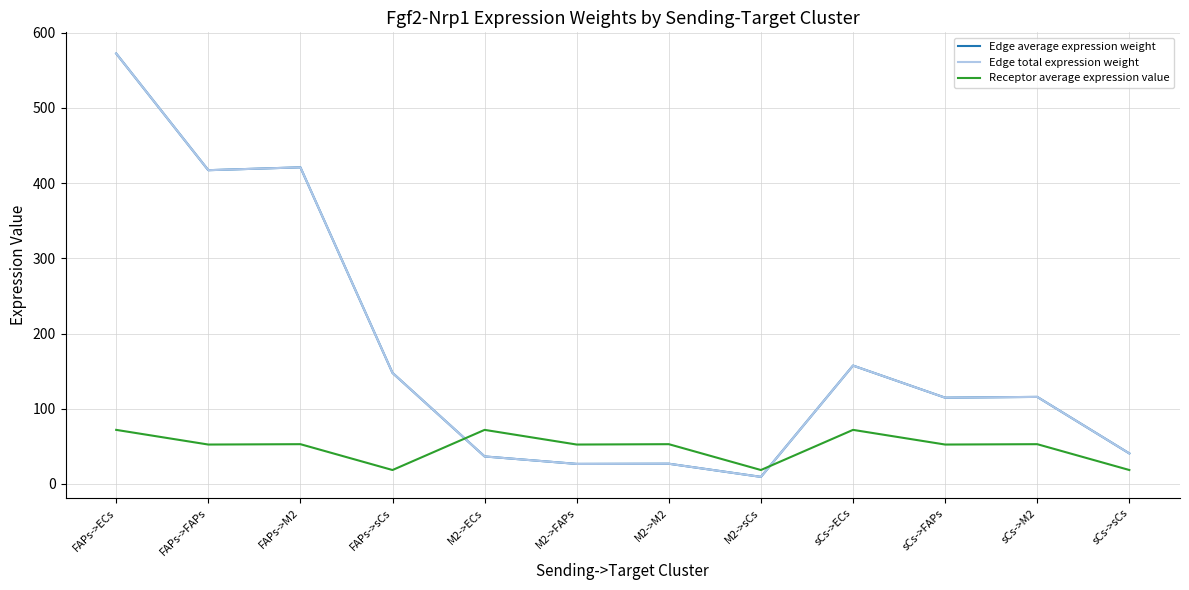

The value of Edge total expression weight at FAPs->sCs is 255.9. True or false?

False